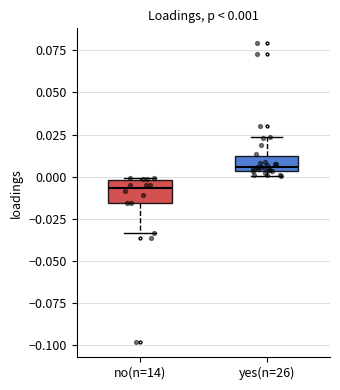

Which box's median line is the highest?

yes(n=26)